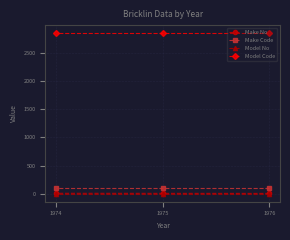

At how many categories does at least one series exceed 1911?

3